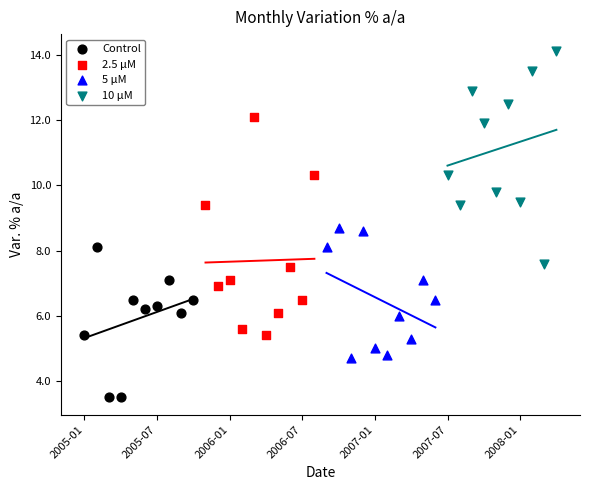

Which series reaches the maximum Y coordinate?

10 μM